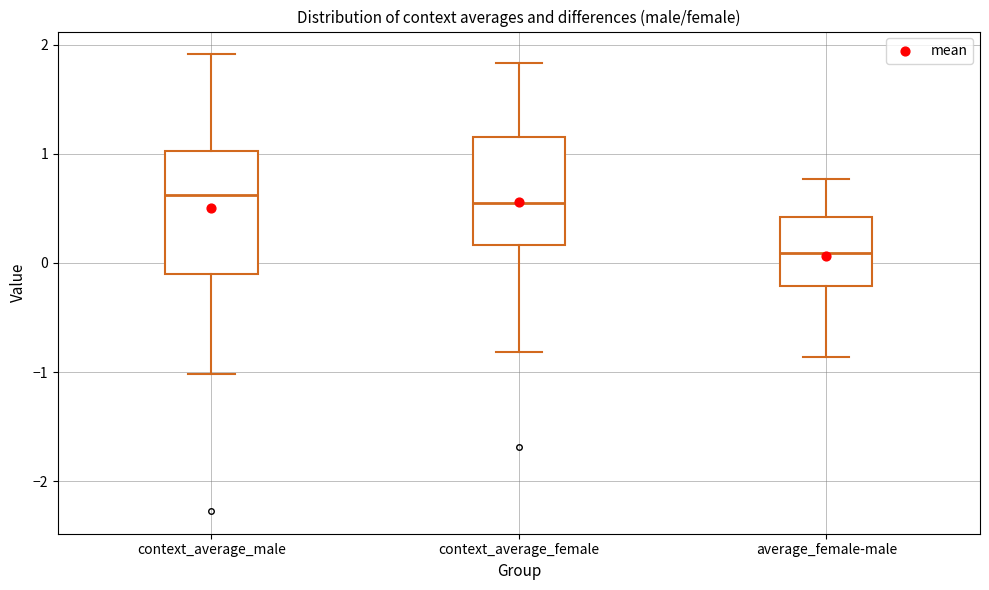

Where is the upper edge of the box for context_average_male on the y-axis? The values are not printed on the chart, so give them approximately, as read against the axis.

1.0